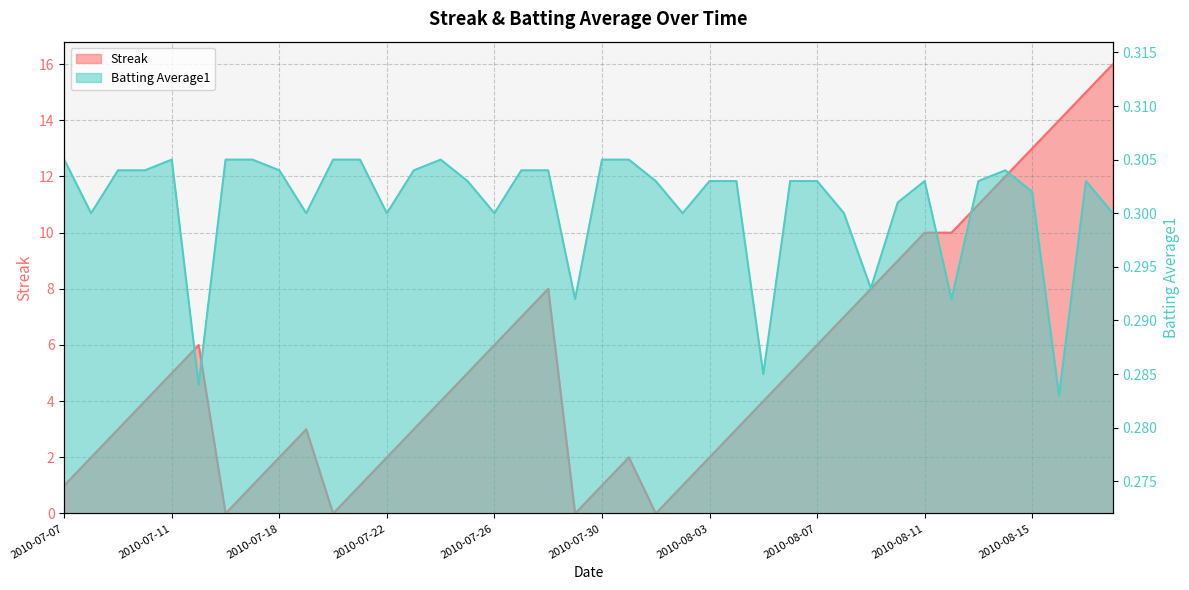

What position from the left is 2010-08-08?

30